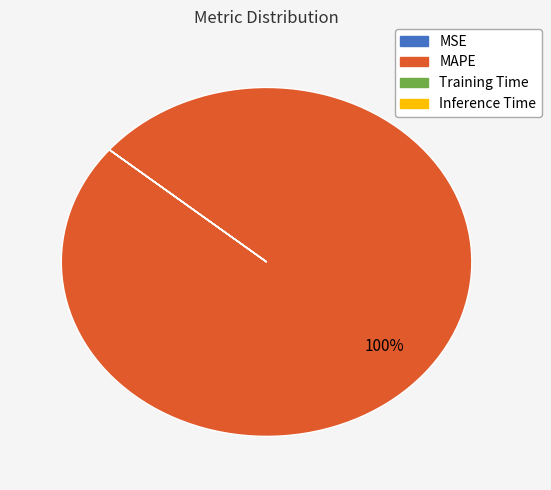

Is there any slice that represents more than half of the pie?

Yes